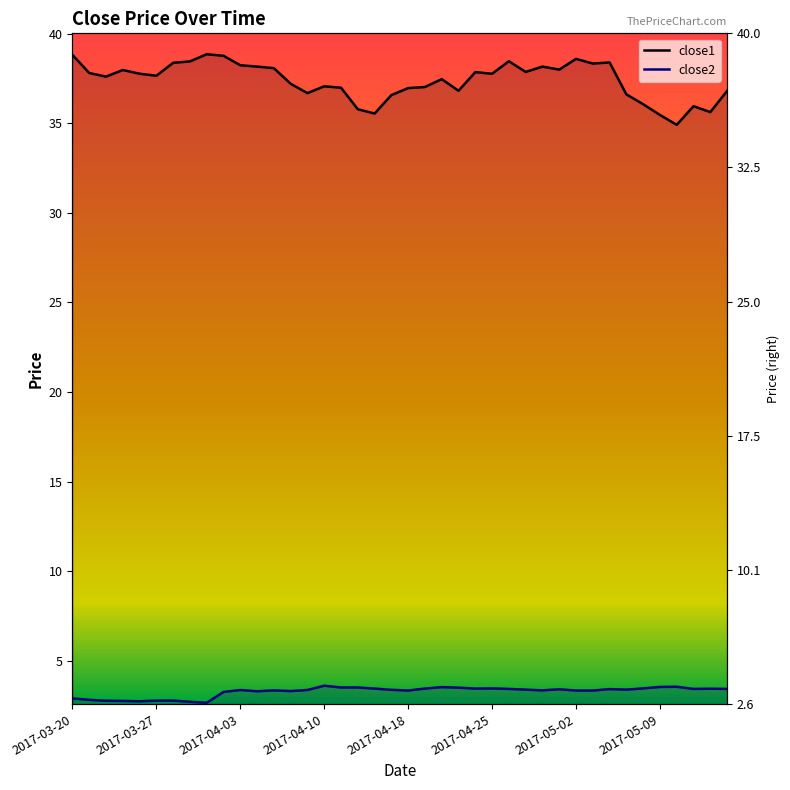

True or false: close2 and close1 cross at least once.

False